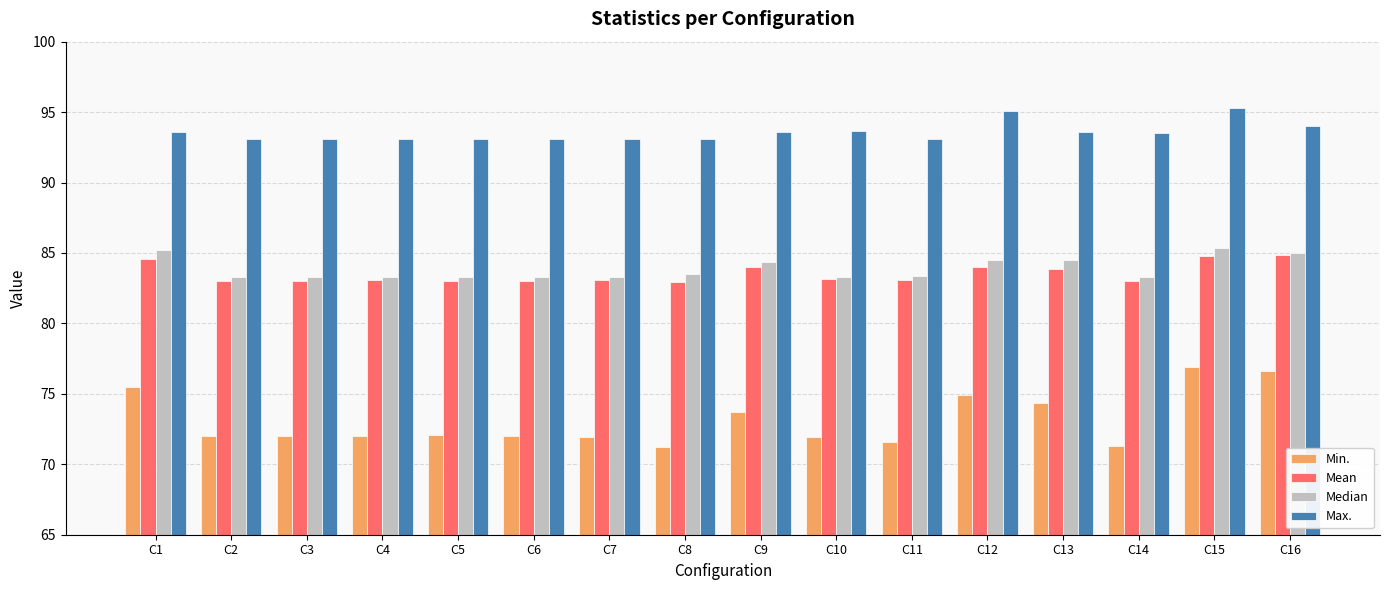

What is the average value of the Max. series?

93.6